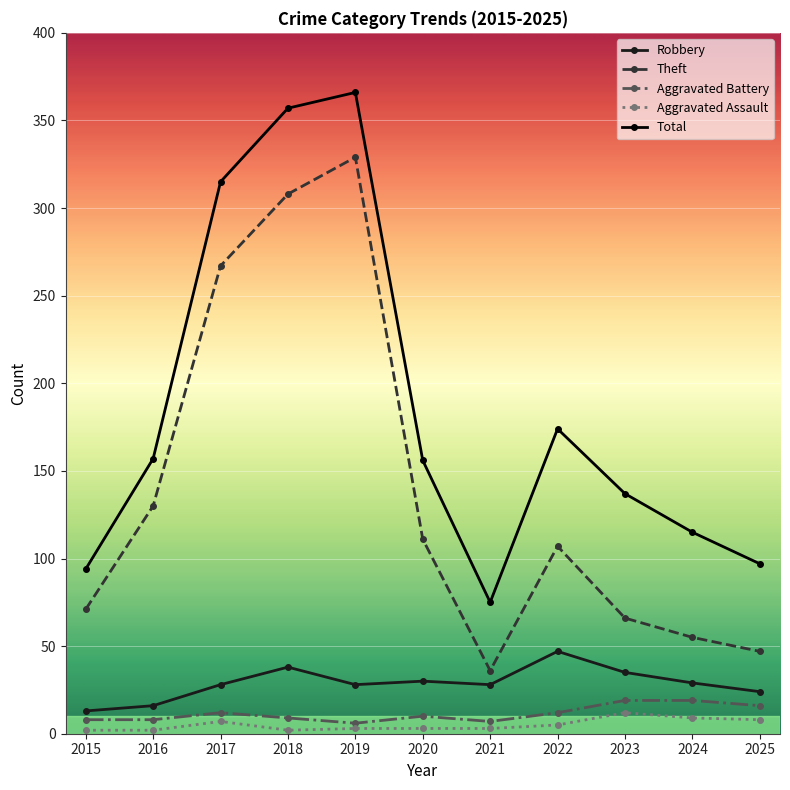

Which category has the highest value across all series?

2019